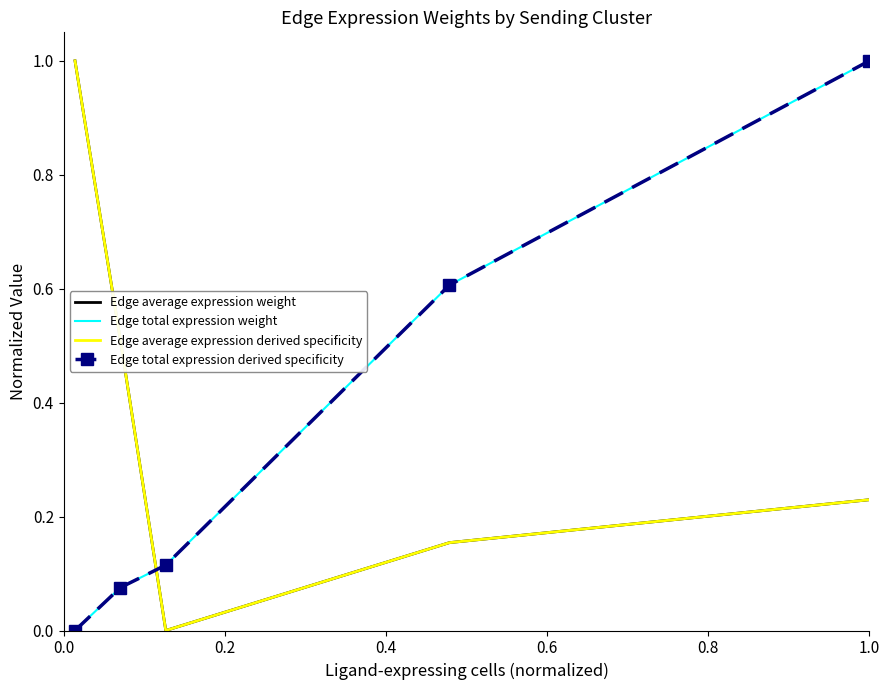

Reading left to right, extract all data points from this chart.

Edge average expression weight: 1.0	0.5	0.0	0.2	0.2
Edge total expression weight: 0.0	0.1	0.1	0.6	1.0
Edge average expression derived specificity: 1.0	0.5	0.0	0.2	0.2
Edge total expression derived specificity: 0.0	0.1	0.1	0.6	1.0